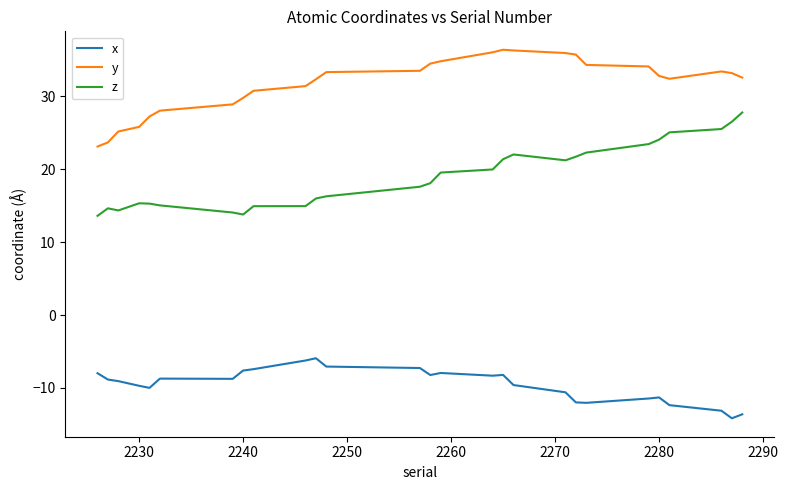

True or false: z and y intersect in this chart.

False